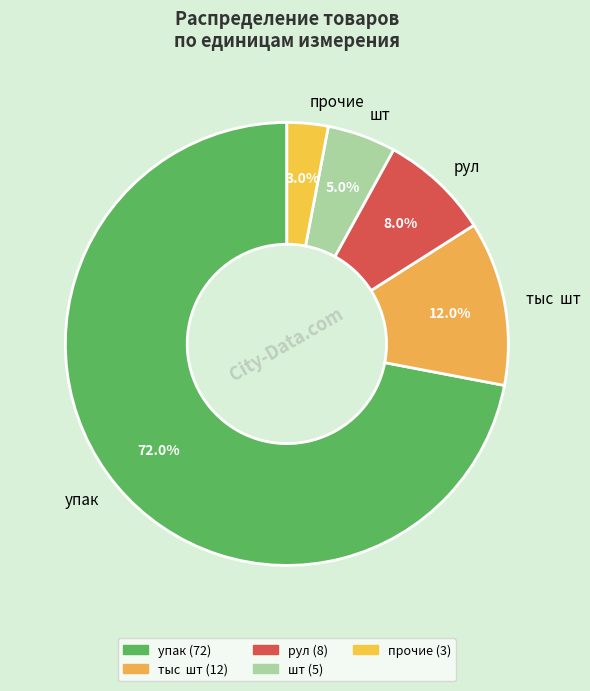

Is the sum of шт and тыс шт greater than half?

No